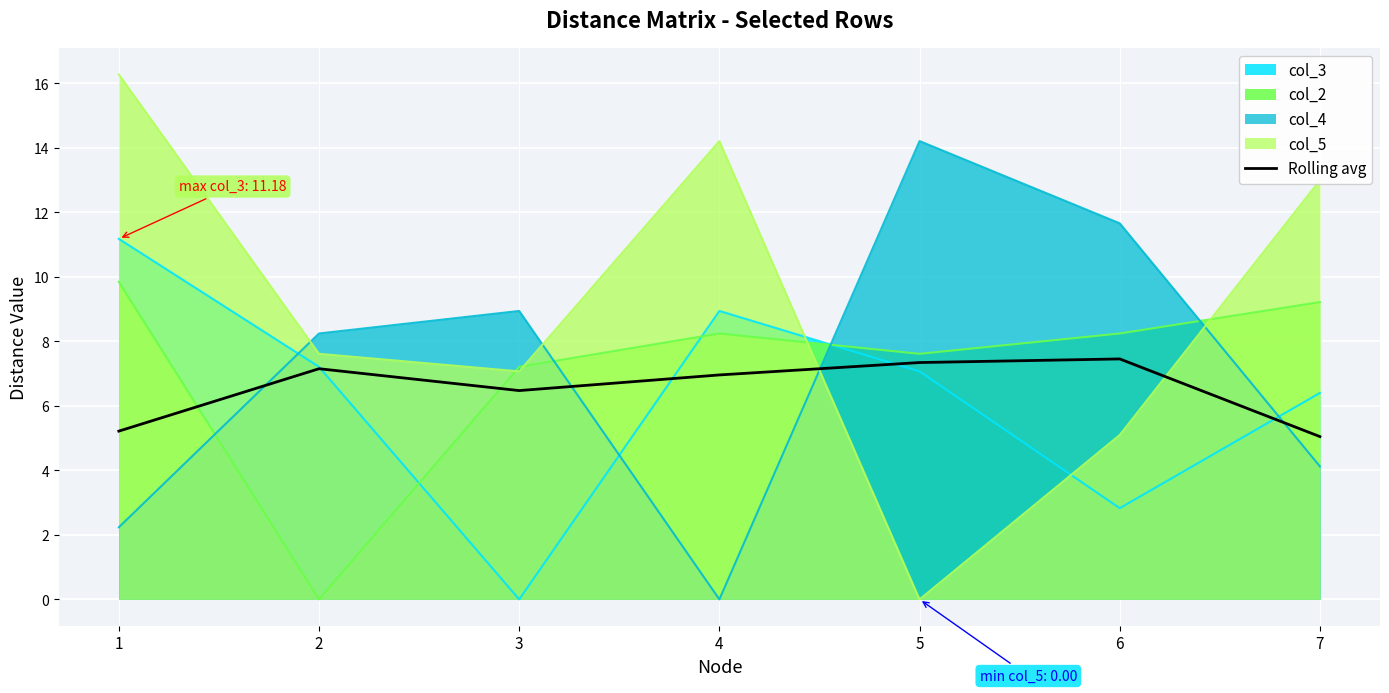

What value does the data have at 6?

7.5